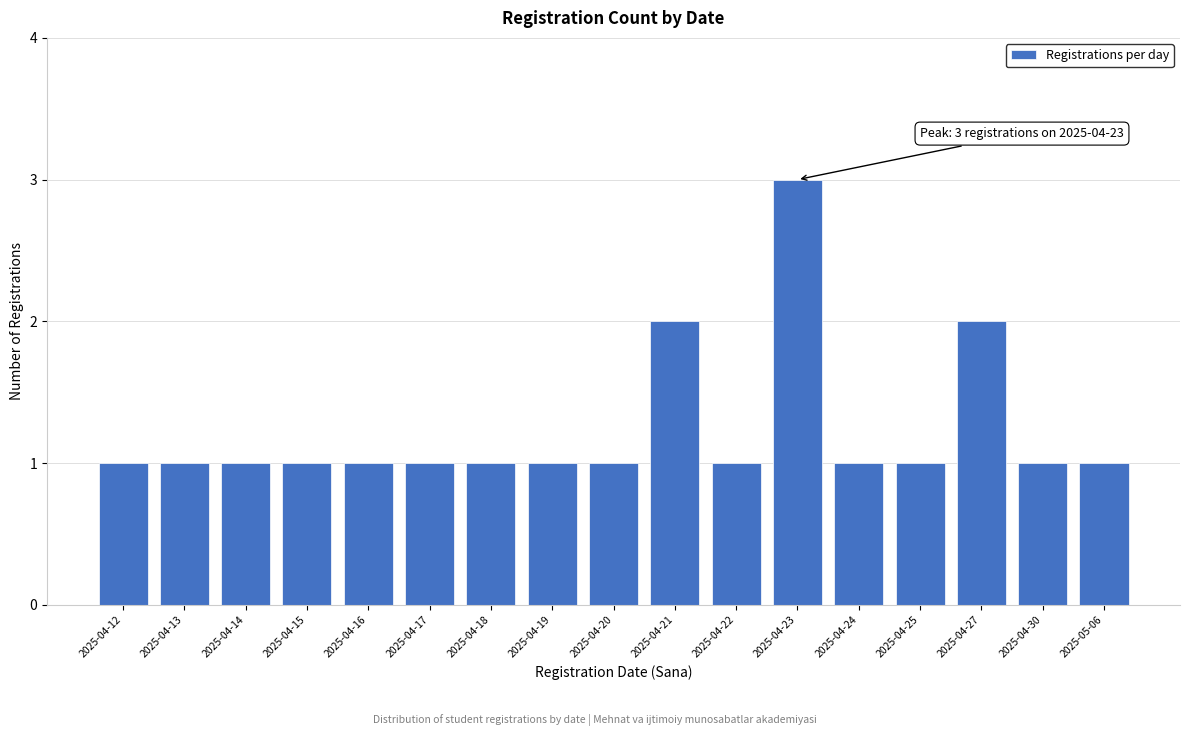

Reading left to right, list all the values displayed in this chart.

1	1	1	1	1	1	1	1	1	2	1	3	1	1	2	1	1